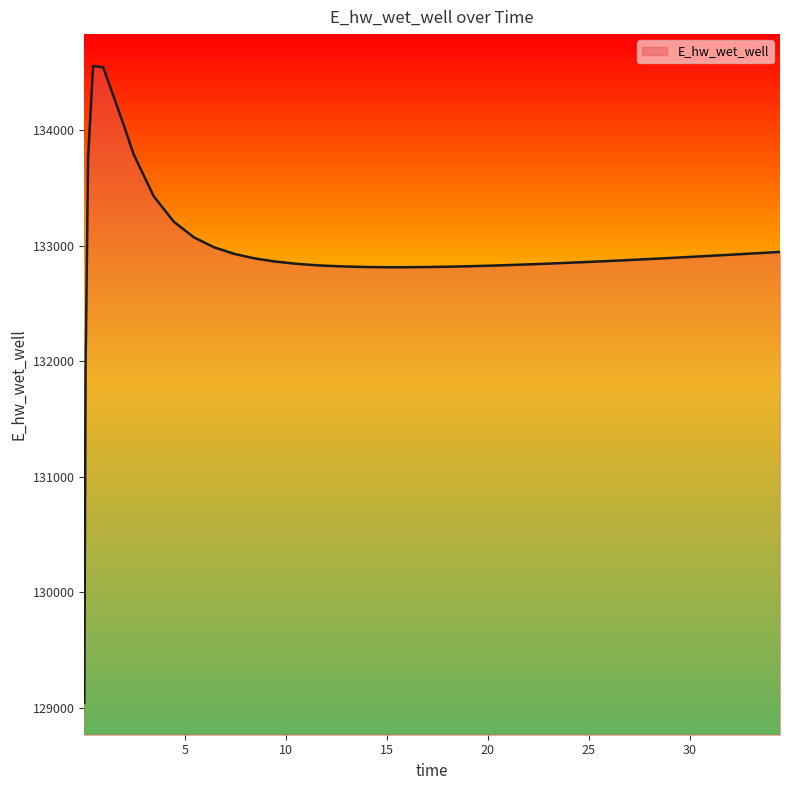

How many values are below 132876?

20